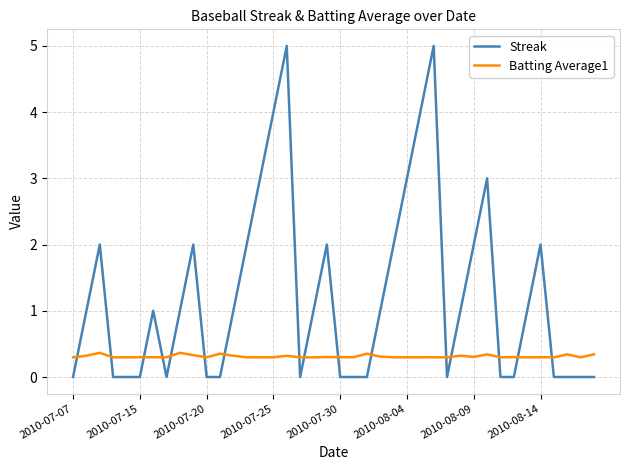

List the series in order of their overall mean, lowest first.

Batting Average1, Streak